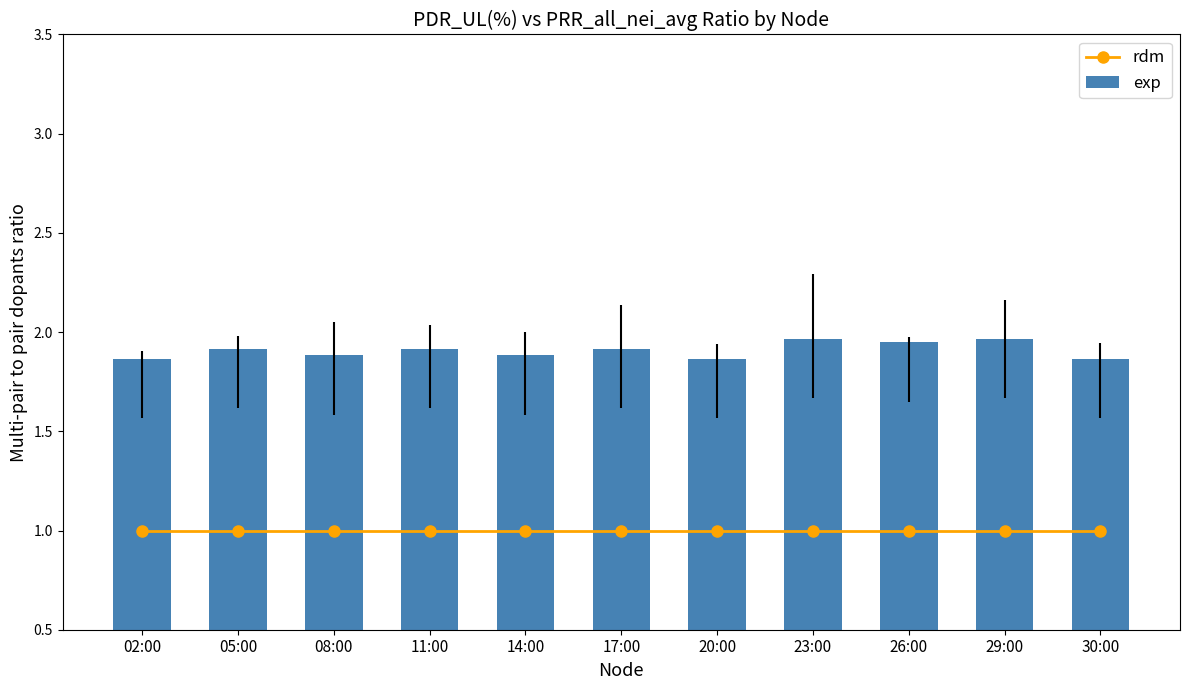

Between 17:00 and 20:00, which series saw the biggest shift?

exp